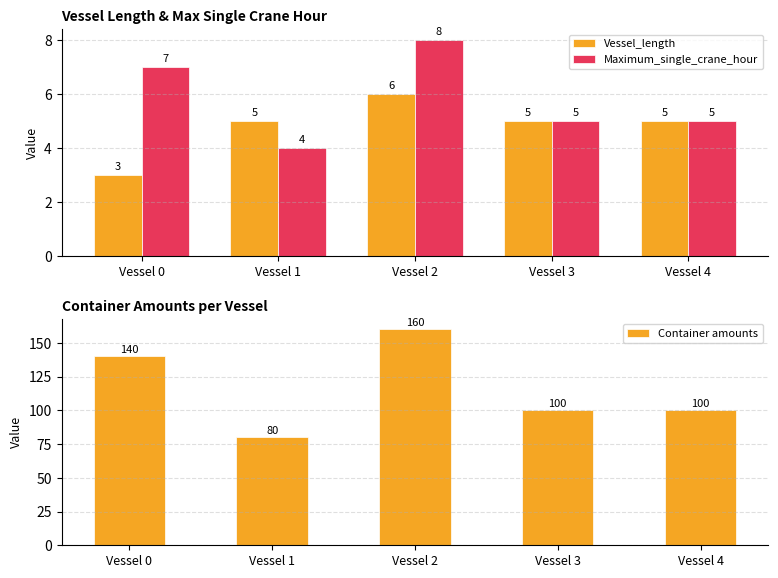

Which category has the highest value across all series?

Vessel 2